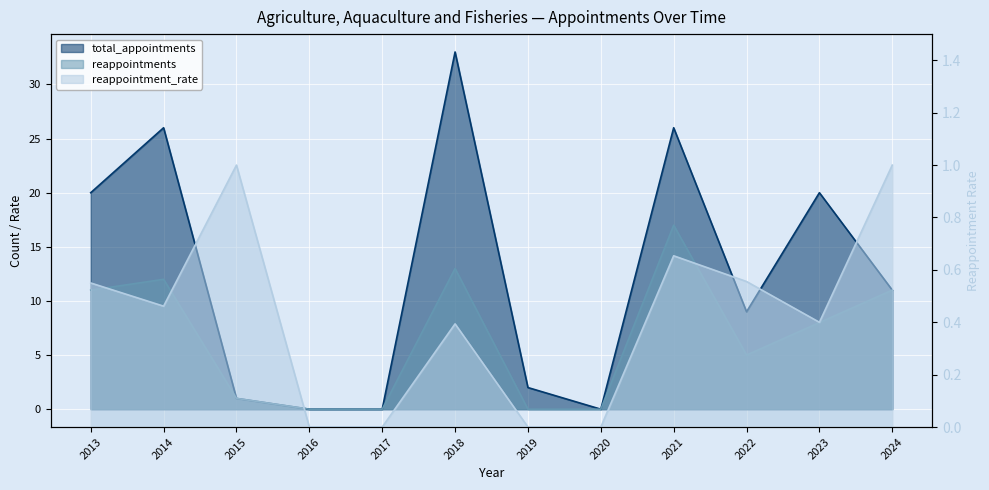

Rank the series by their average value, from lowest to highest.

reappointment_rate, reappointments, total_appointments